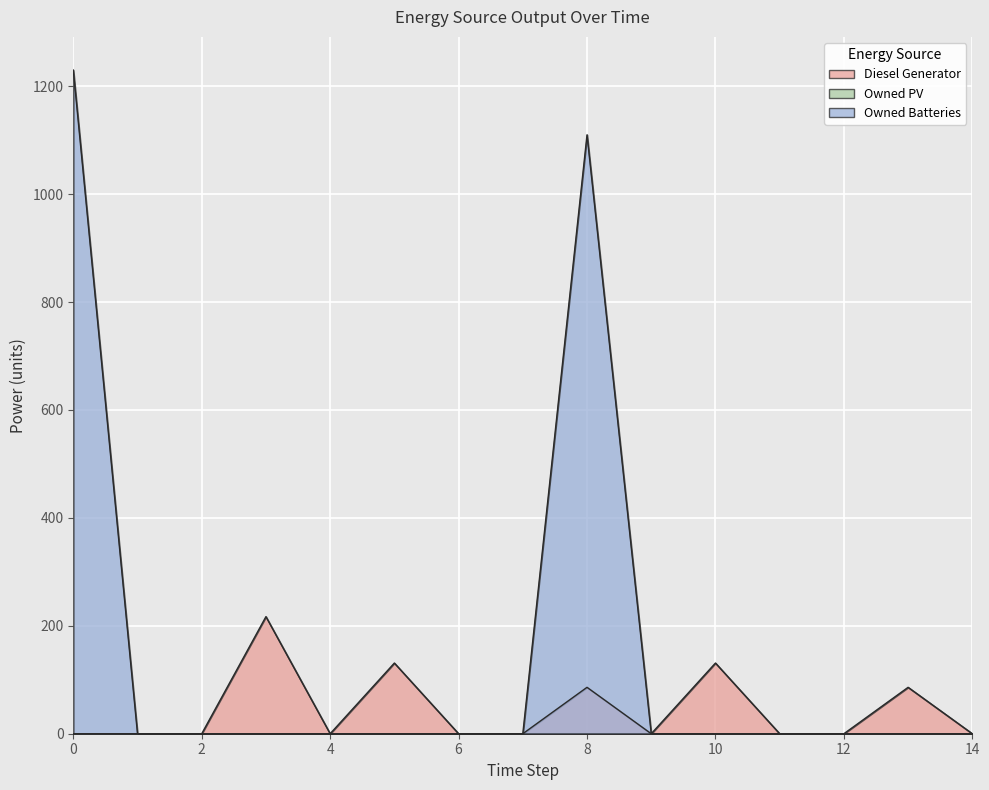

True or false: Owned Batteries has a value of 556 at 4.

False